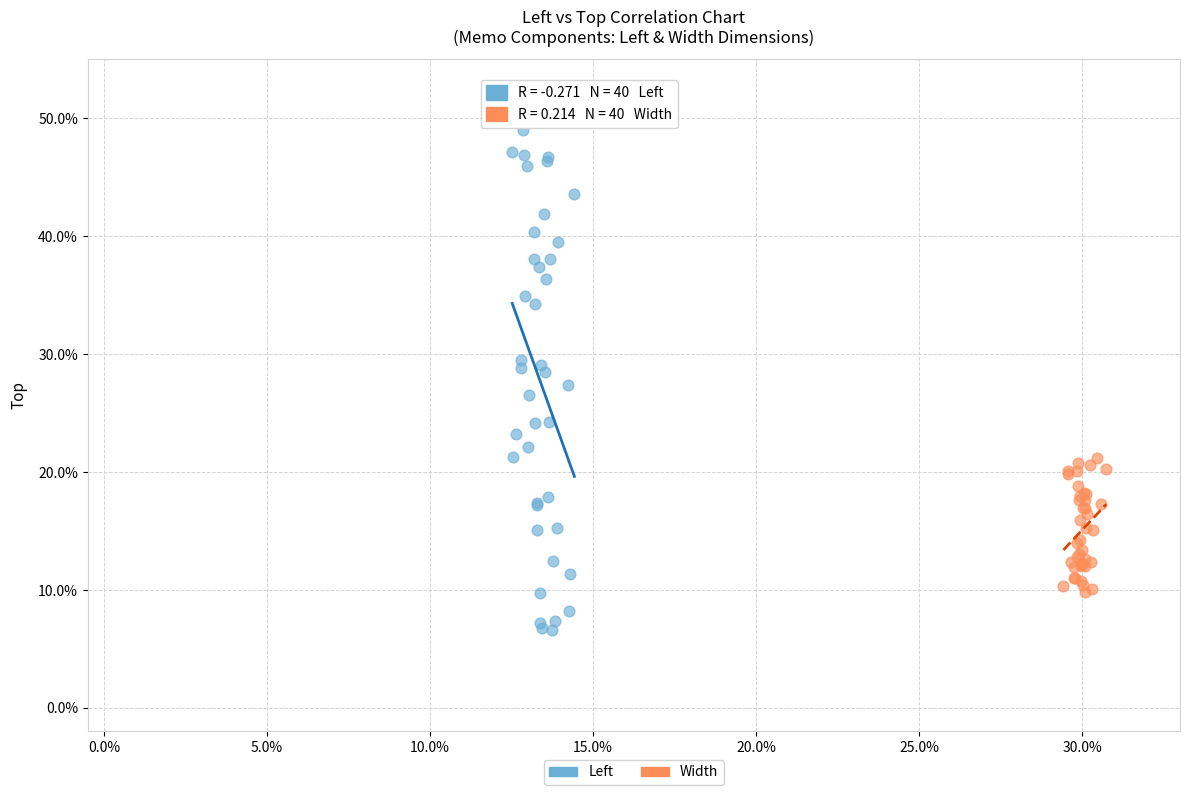

Which series has the widest spread of Y values?

Left